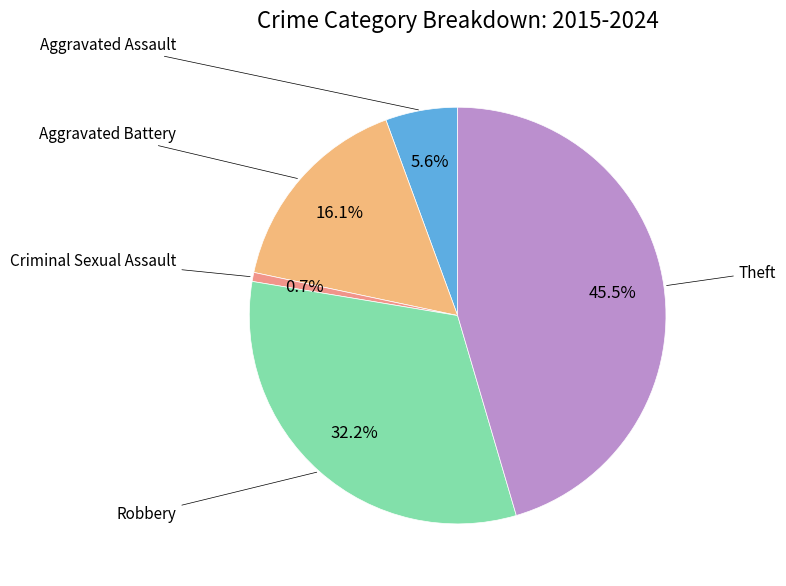

Does any single category account for the majority?

No